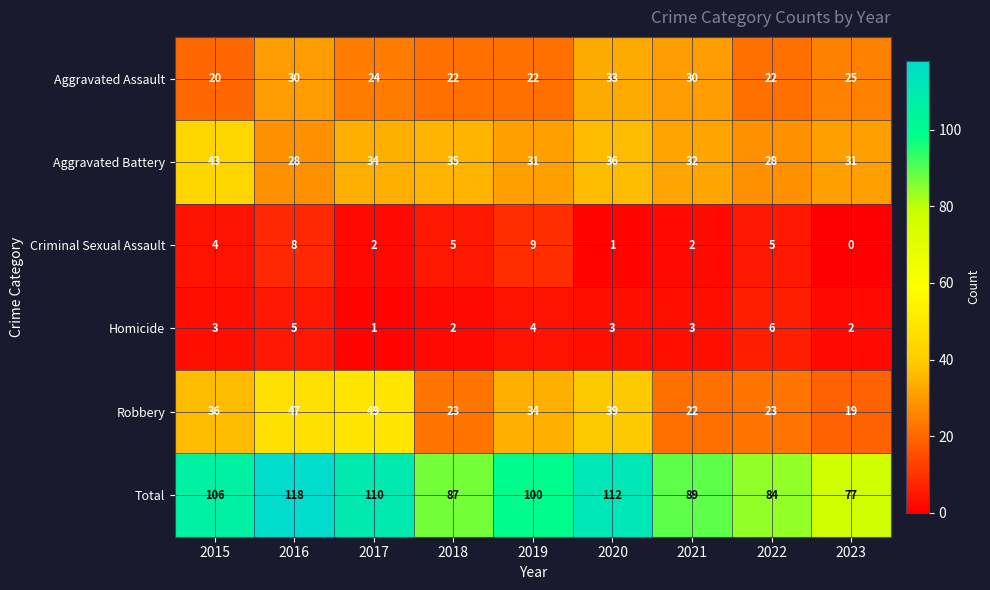

At which category is the sum across all series the highest?

2016